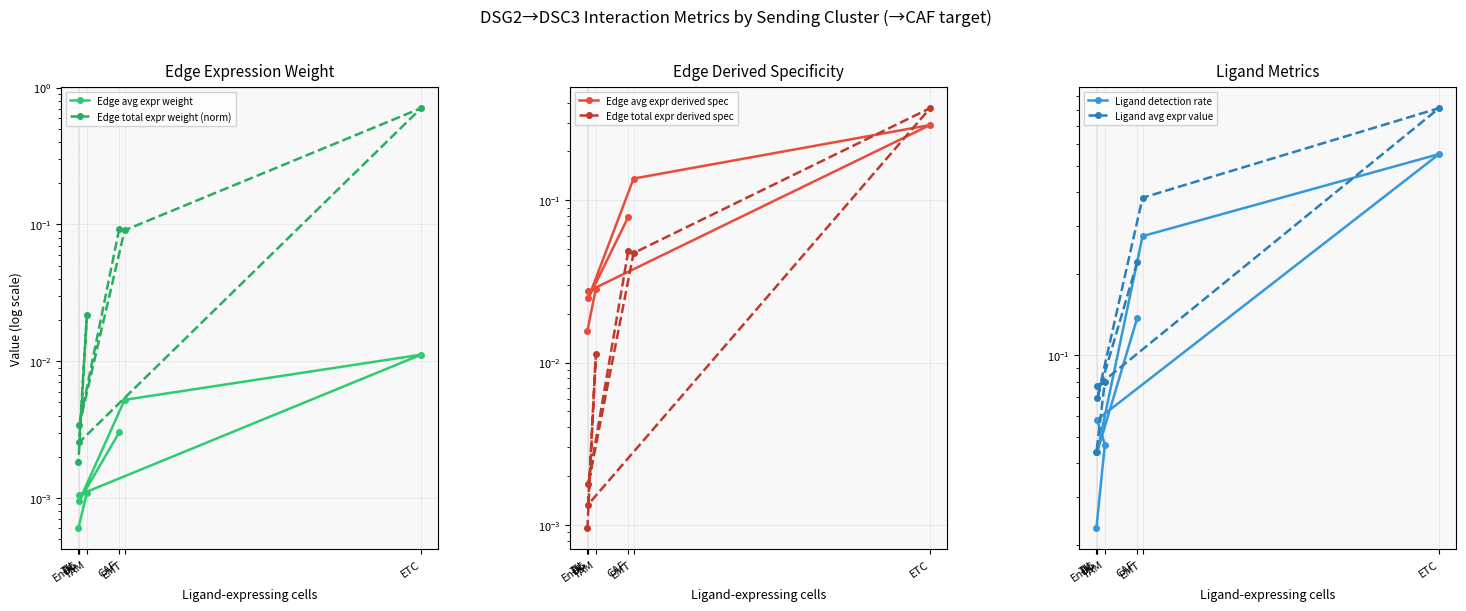

True or false: Ligand detection rate has more than 1 interior local peaks.

False